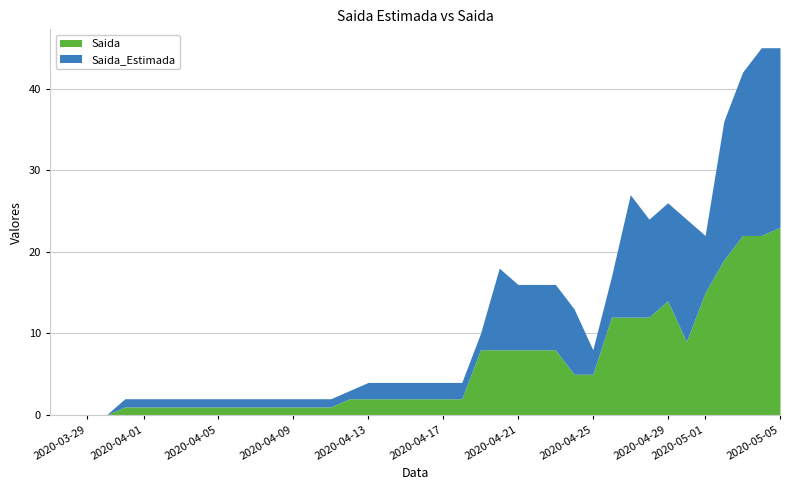

What is the sum of all Saida values?

236